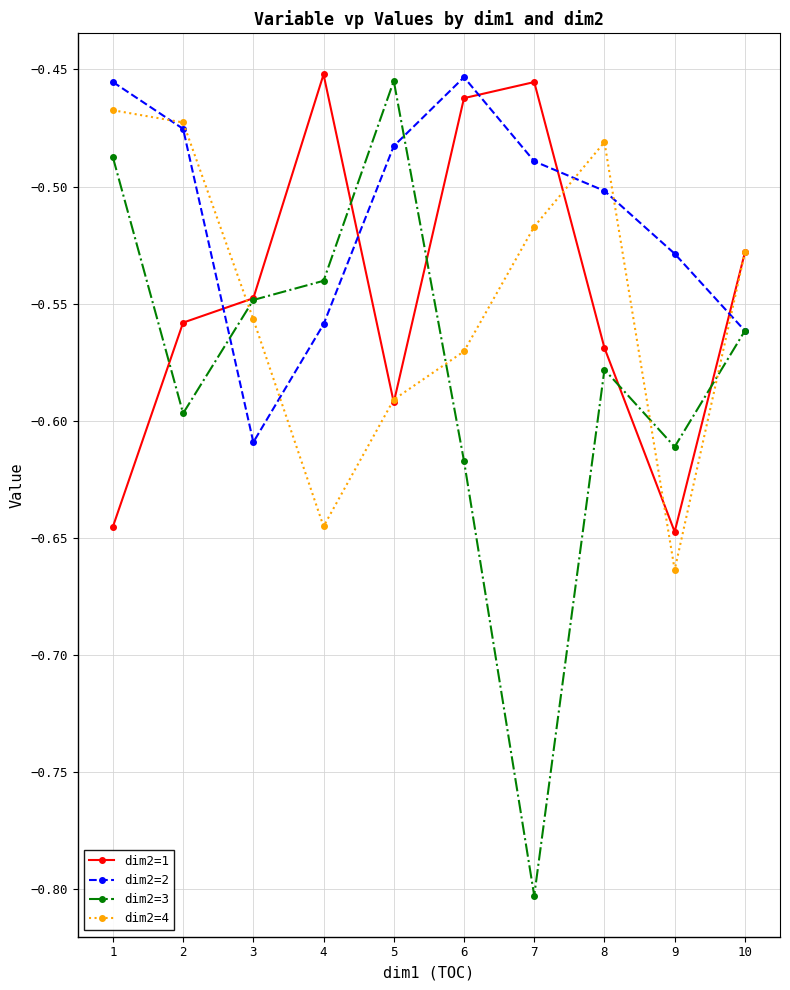

The dim2=1 series shows -0.6 at 8. True or false?

True